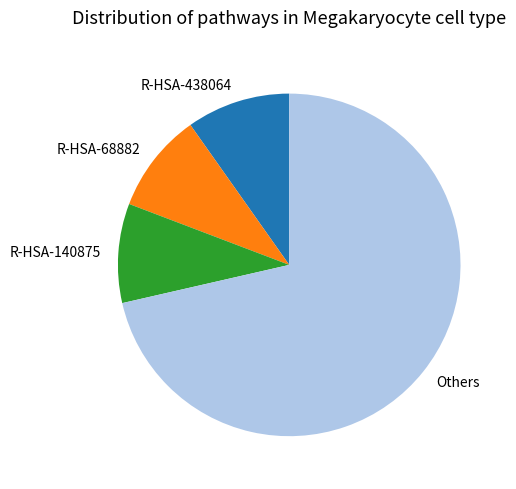

Combined, do R-HSA-68882 and R-HSA-140875 account for over 50%?

No